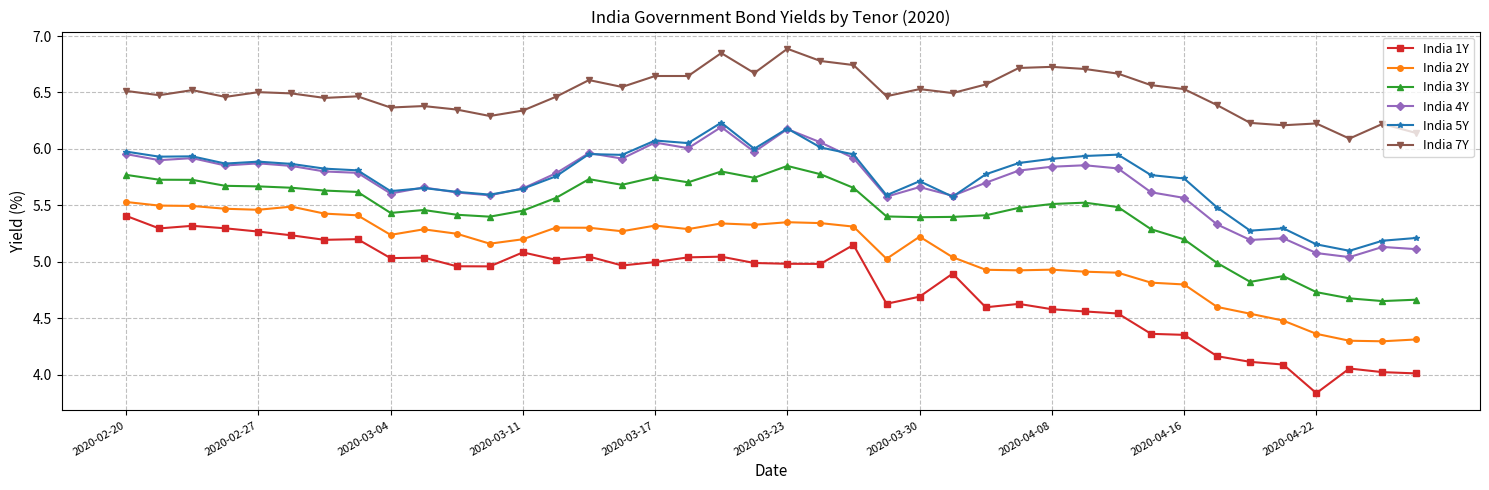

True or false: India 5Y has more than 2 points higher than both neighbors.

True